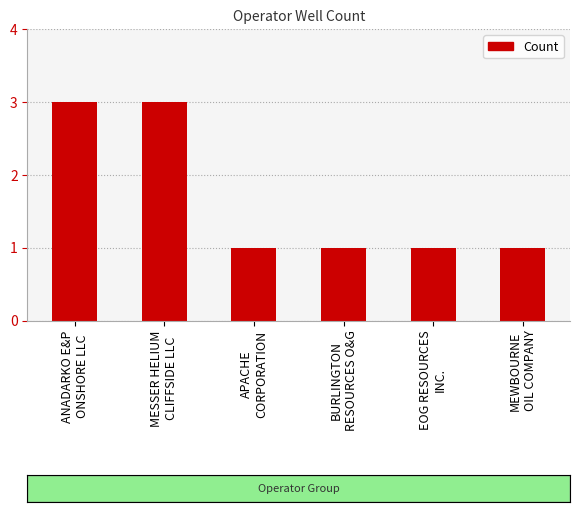

The chart shows a value of 1 at EOG RESOURCES
INC.. True or false?

True